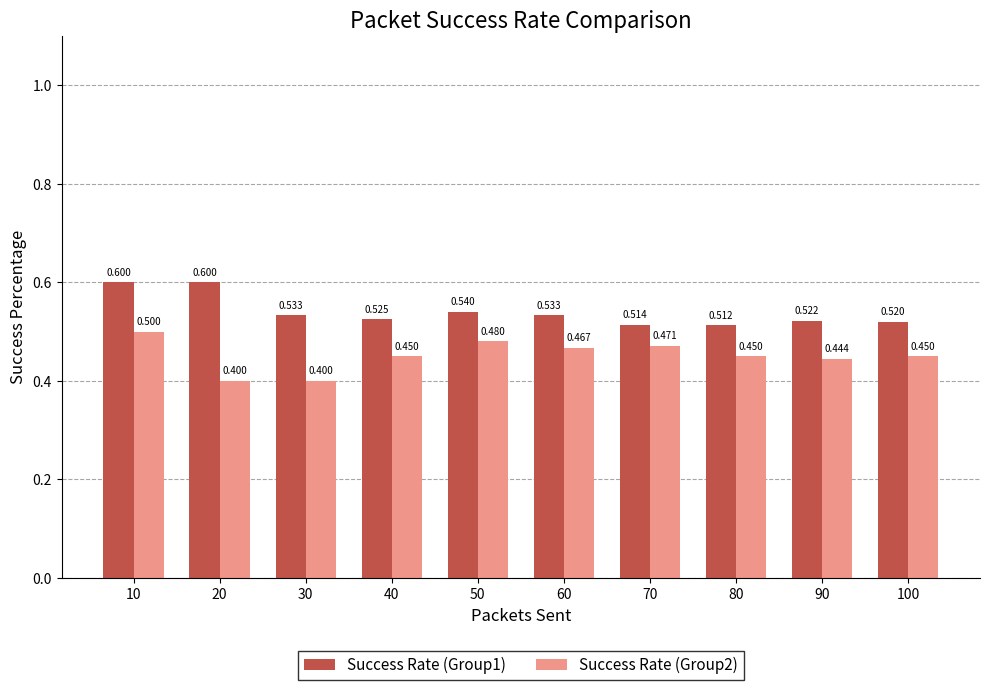

Reading left to right, transcribe all the data shown in this chart.

Success Rate (Group1): 0.6	0.6	0.5	0.5	0.5	0.5	0.5	0.5	0.5	0.5
Success Rate (Group2): 0.5	0.4	0.4	0.5	0.5	0.5	0.5	0.5	0.4	0.5